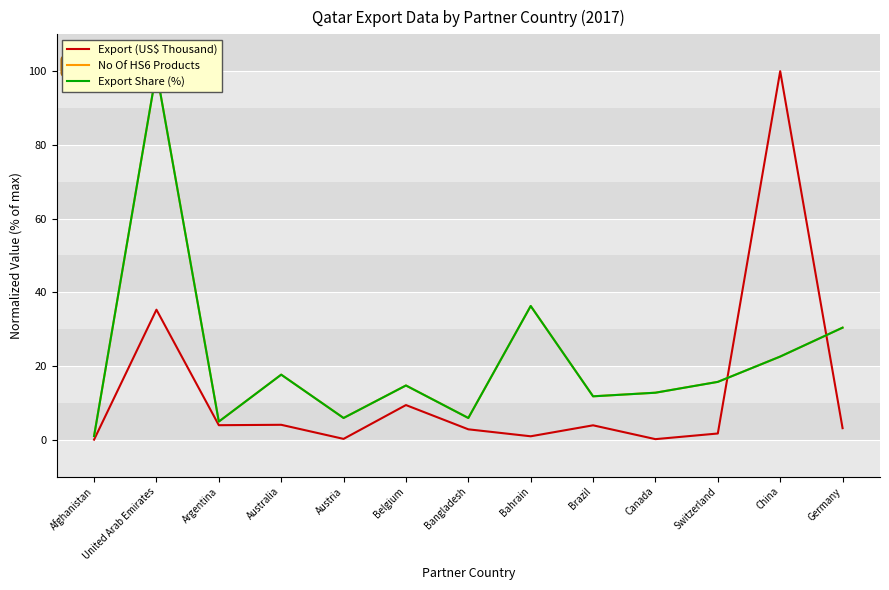

Which series has the largest total across all categories?

No Of HS6 Products